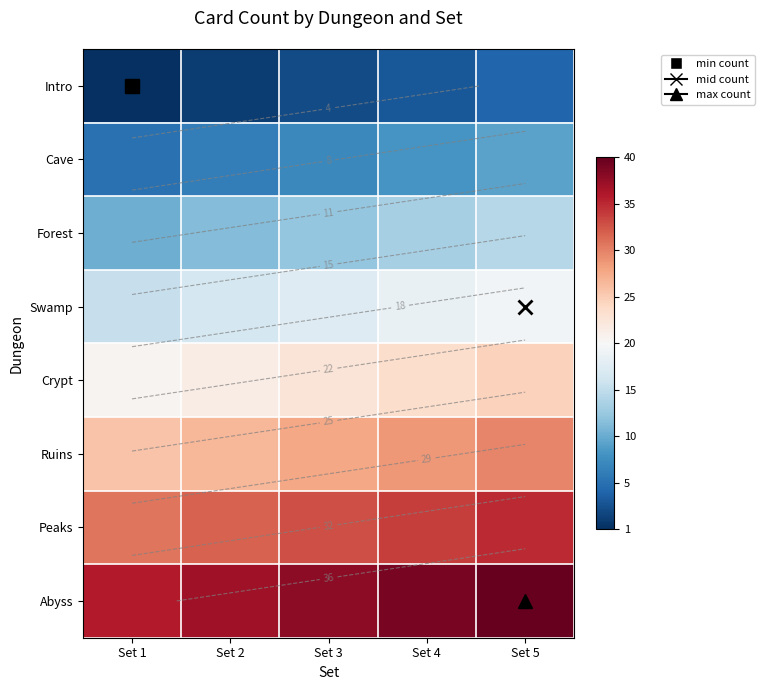

At Set 3, list the series in order from largest to smallest.

Abyss, Peaks, Ruins, Crypt, Swamp, Forest, Cave, Intro